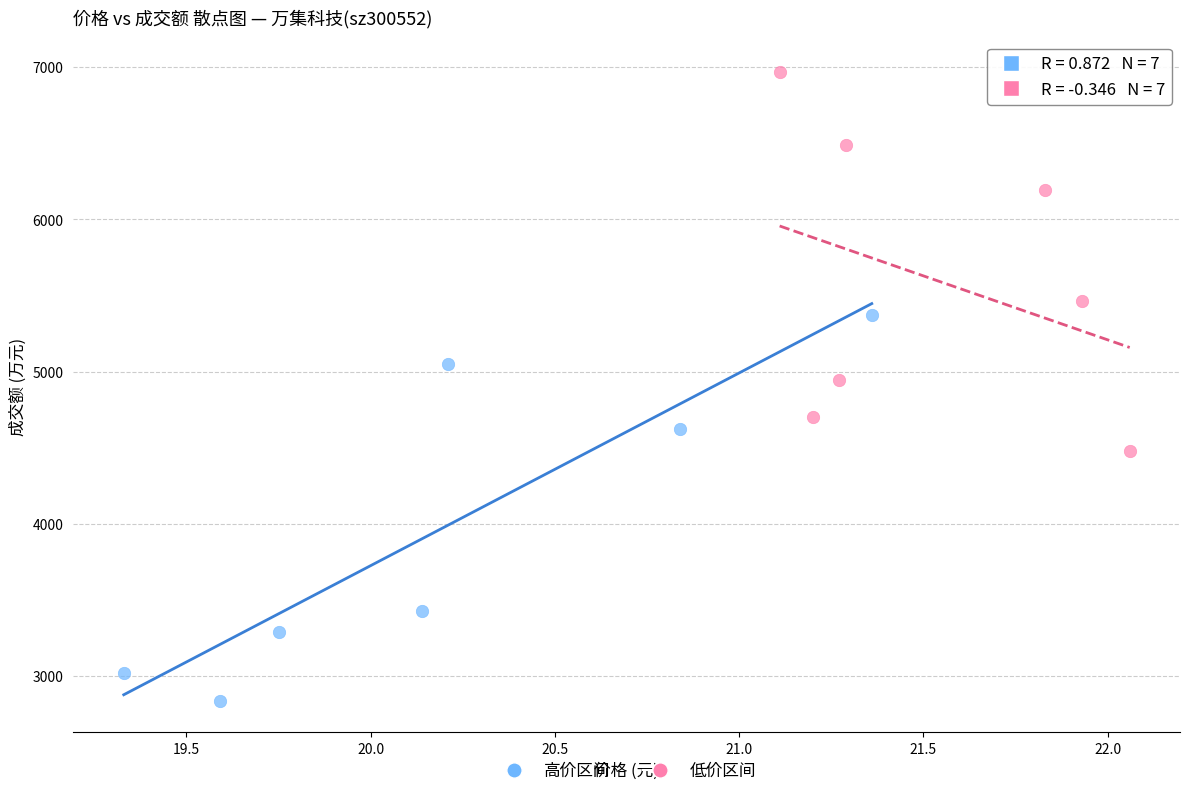

What are all the series names shown in the legend?

高价区间, 低价区间